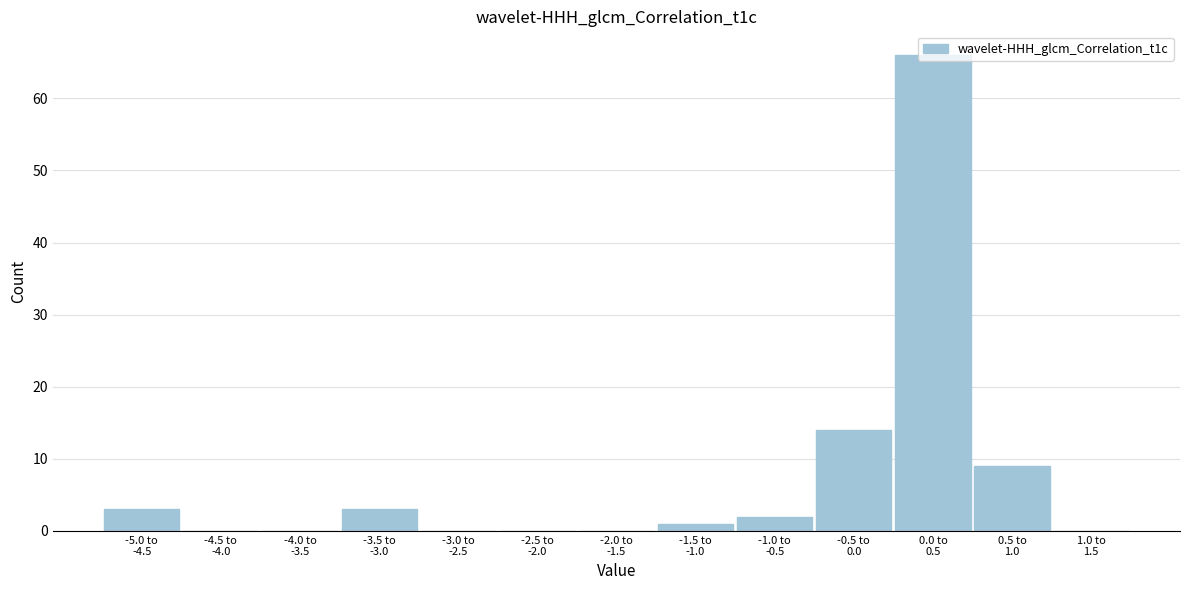

What is the maximum value shown in the chart?

66